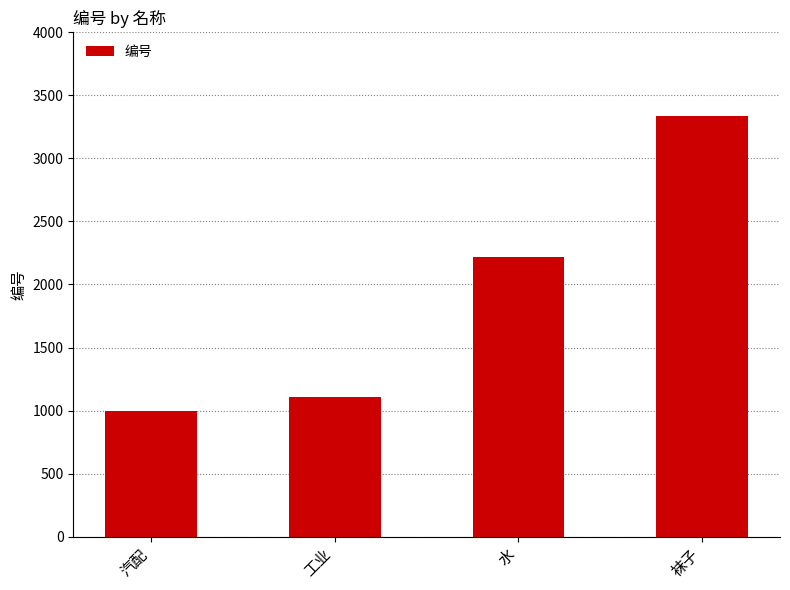

Which label corresponds to the largest value in the chart?

袜子